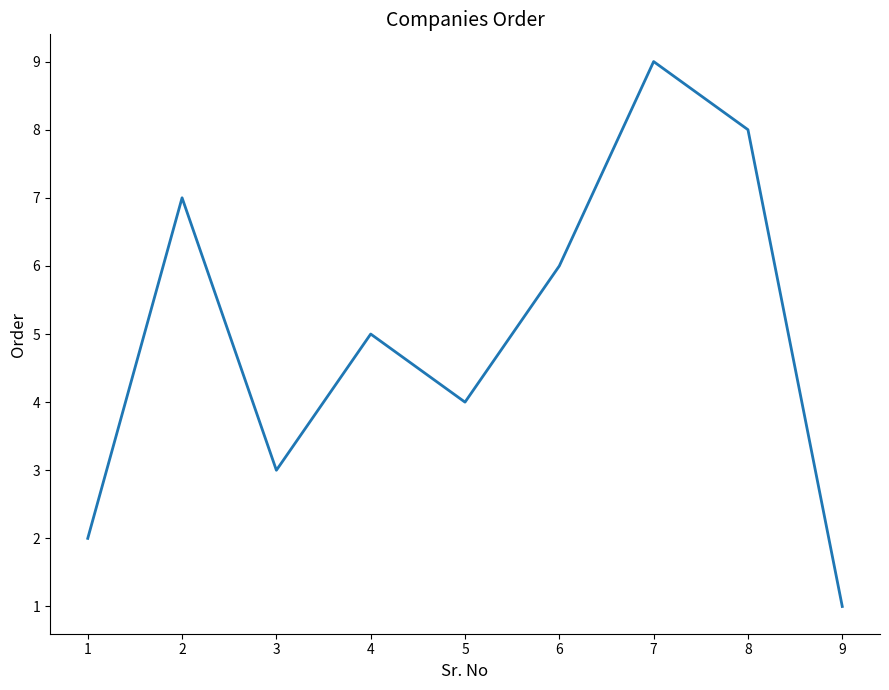

How many interior local valleys (lower than both neighbors) does the data have?

2